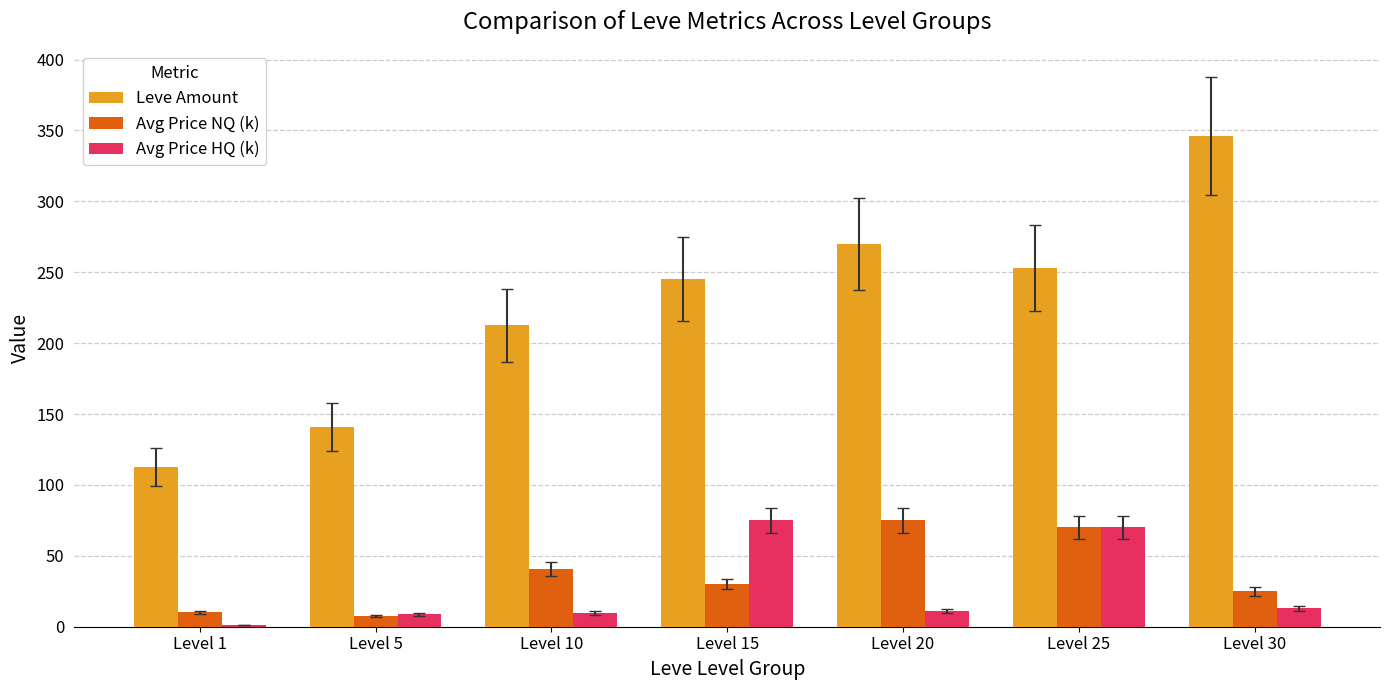

Is the value of Avg Price NQ (k) at Level 15 greater than the value of Leve Amount at Level 30?

No